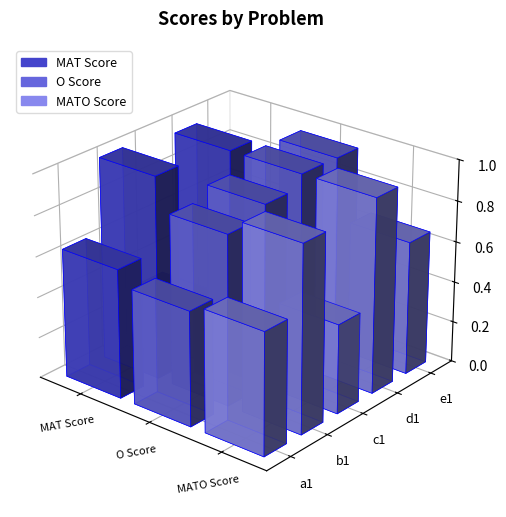

Which category has the lowest value in the MAT Score series?

c1